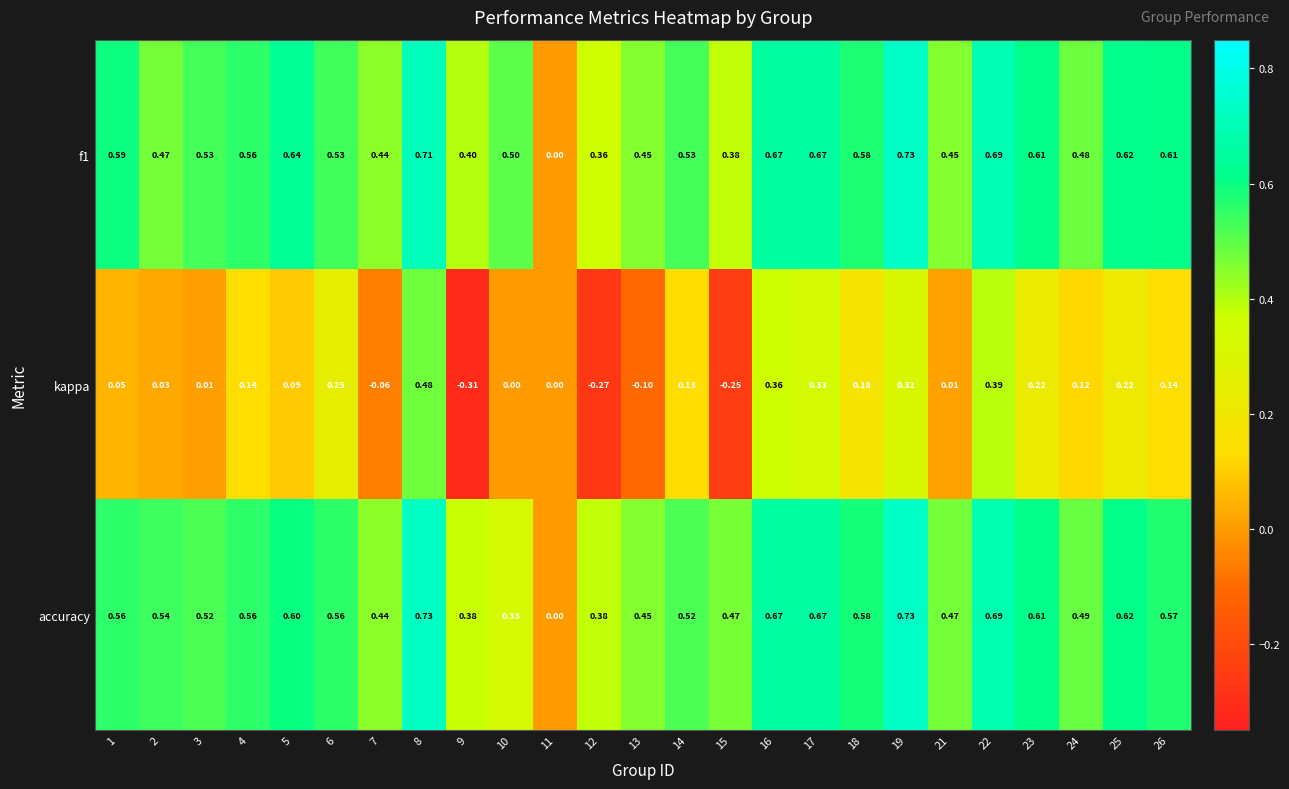

Is the value of kappa at 22 greater than the value of accuracy at 9?

Yes